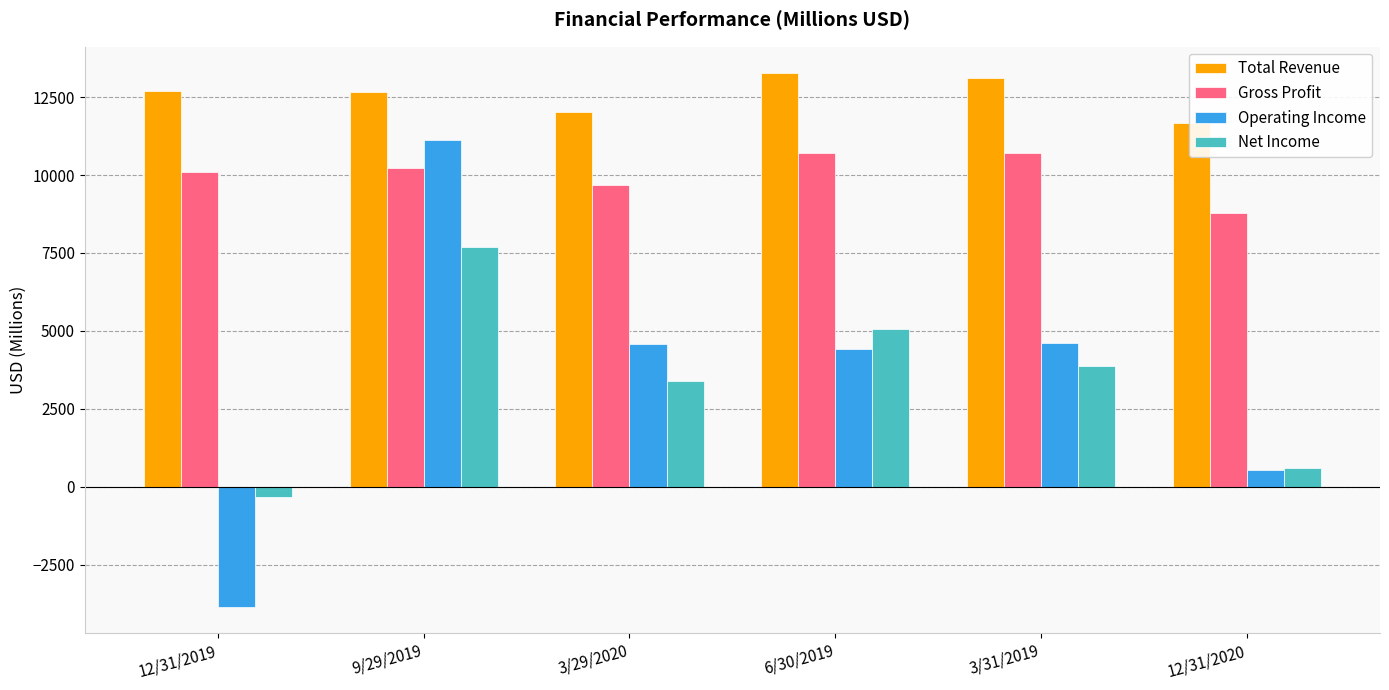

Where does the Operating Income series first go above 4588?

9/29/2019